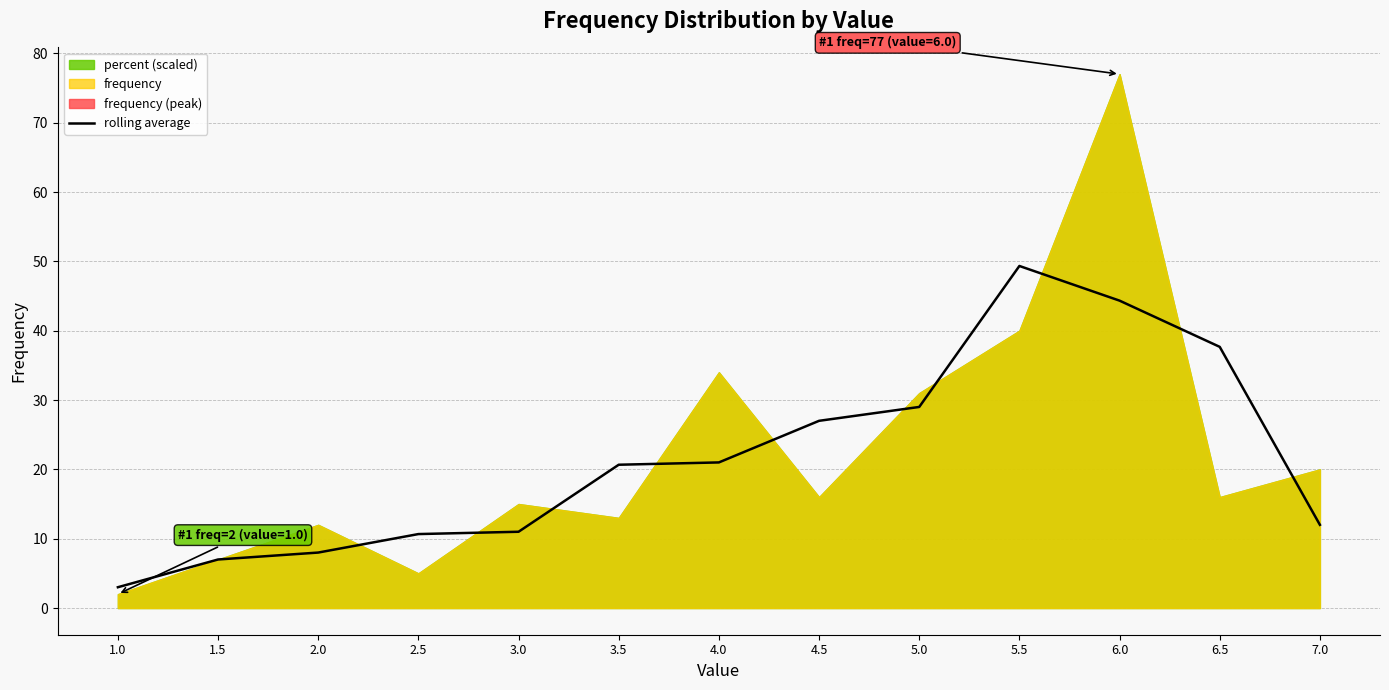

What is the approximate value at 6.5?

37.7